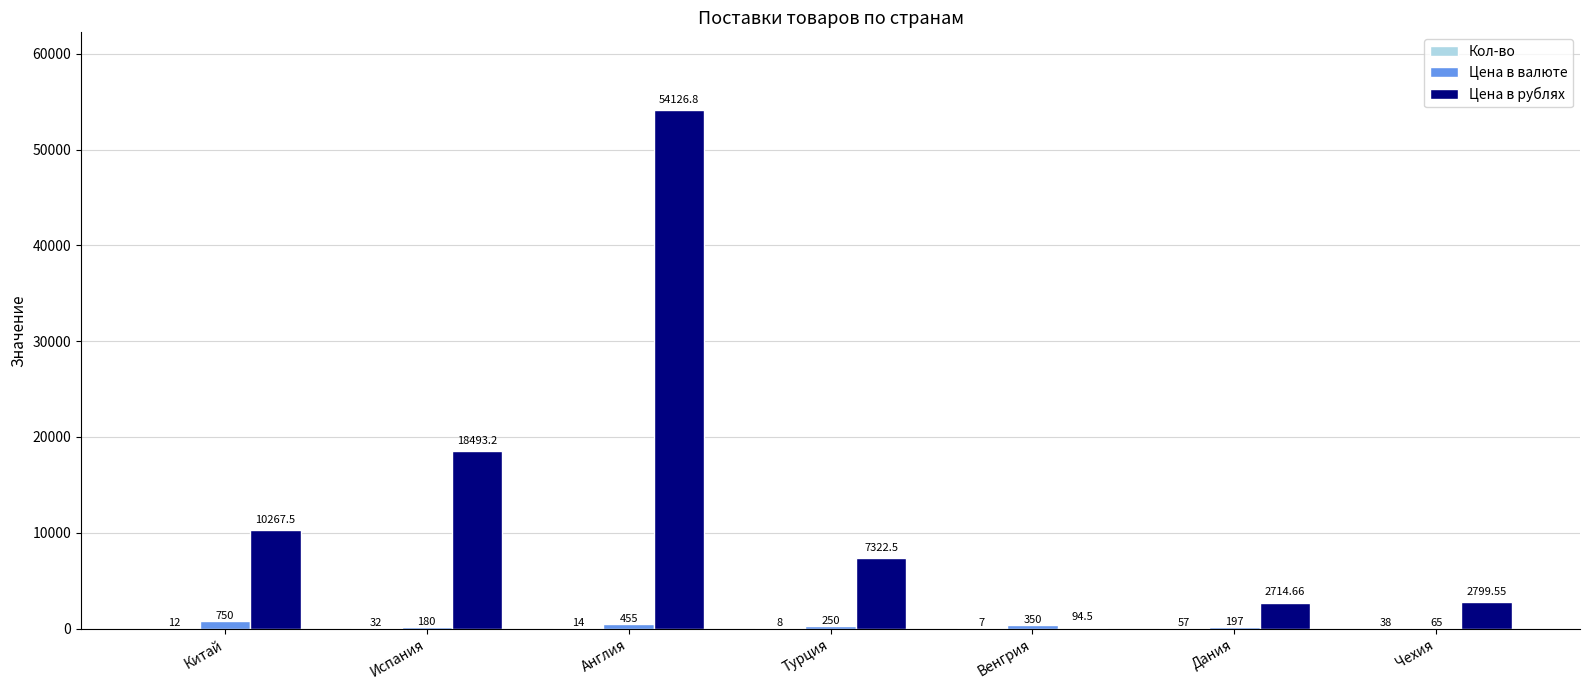

At which label is Цена в рублях closest to 27110?

Испания